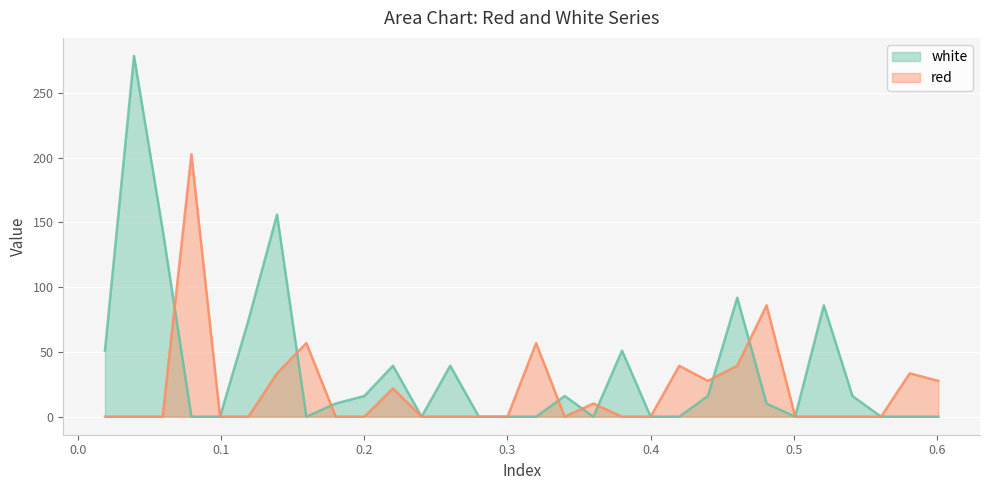

Does the chart display data point markers on the line(s)?

No